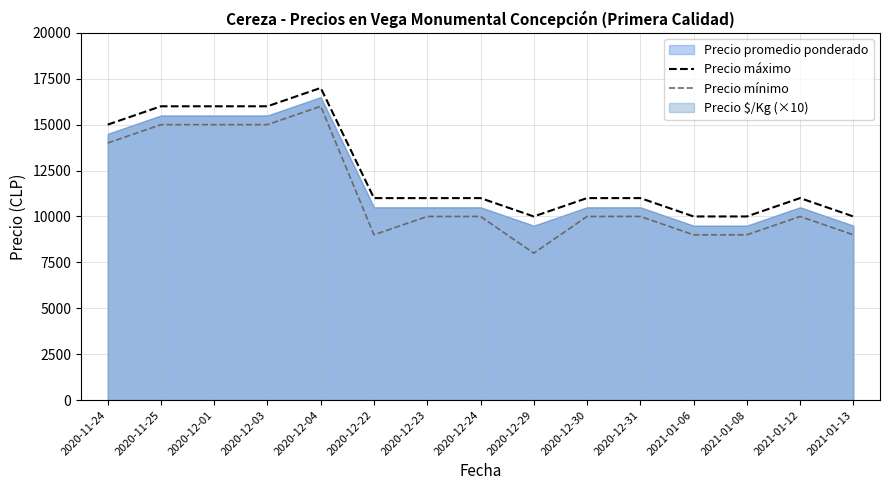

Where is Precio máximo nearest to the value 13500?

2020-11-24